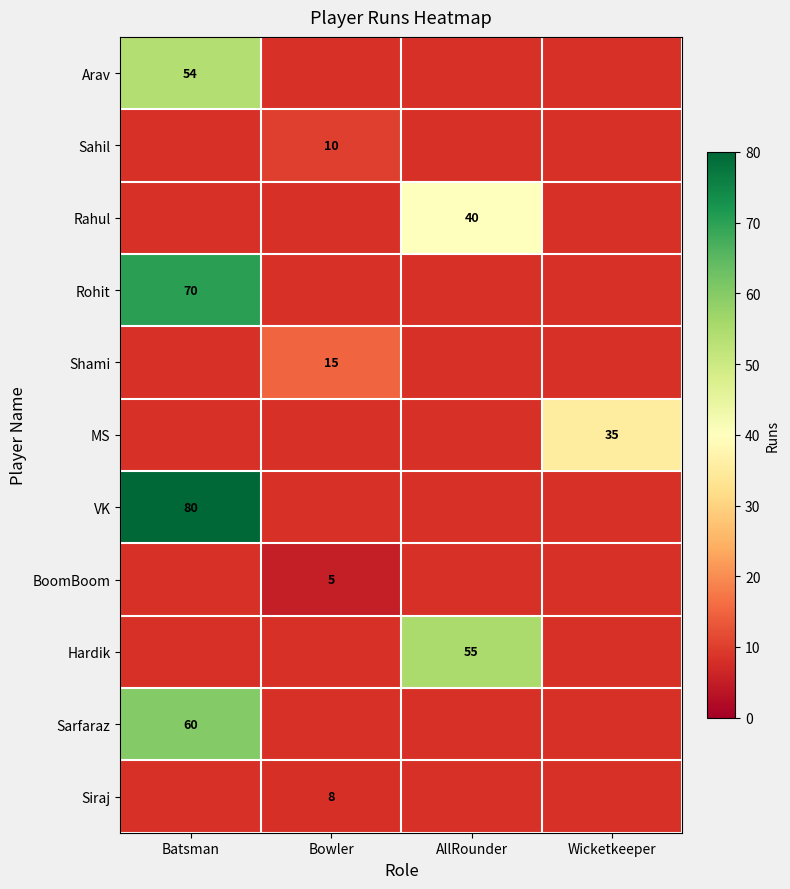

The Shami series shows 15 at Bowler. True or false?

True